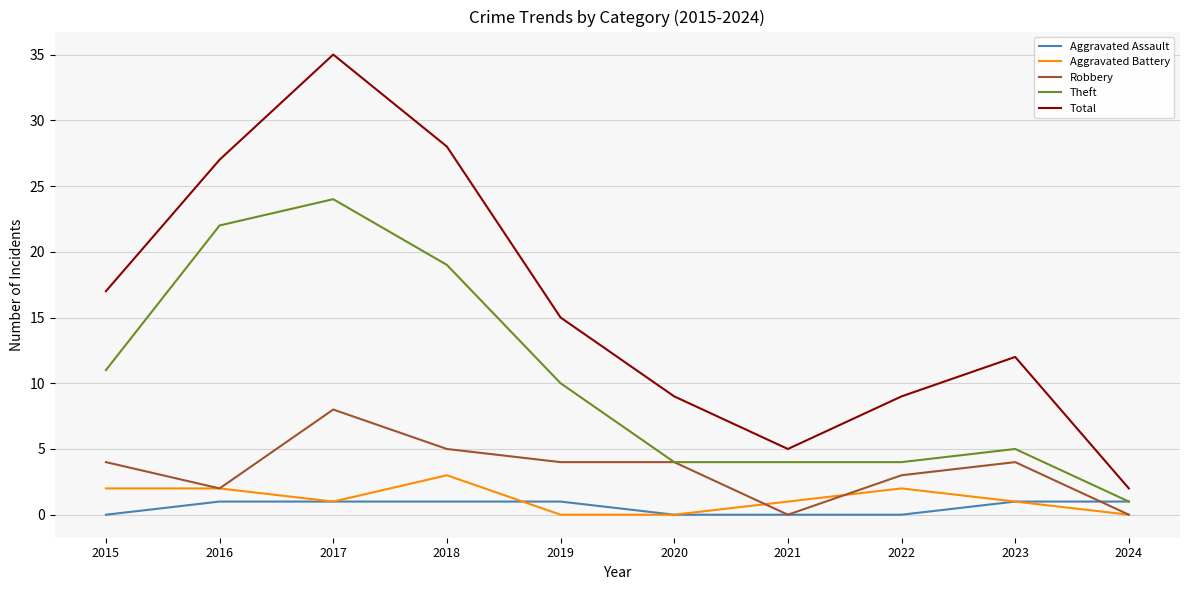

How many lines are shown in the chart?

5